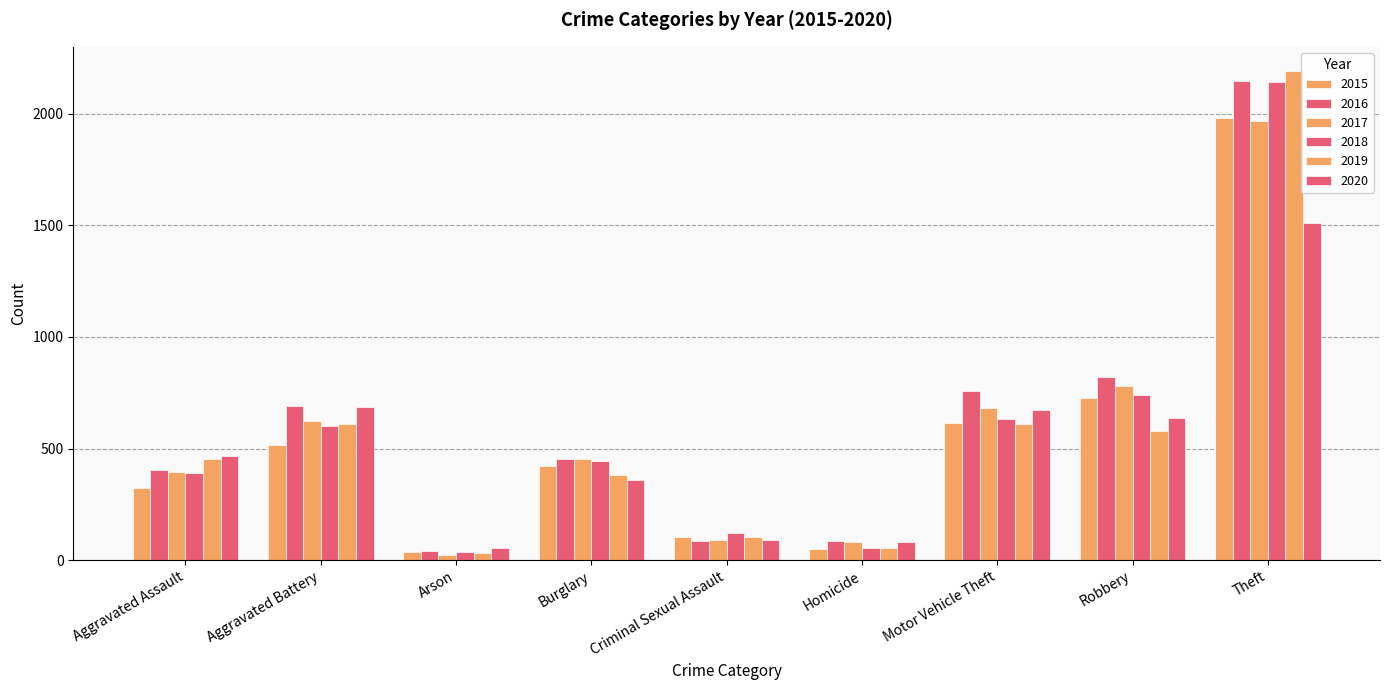

Which series has the largest total across all categories?

2016